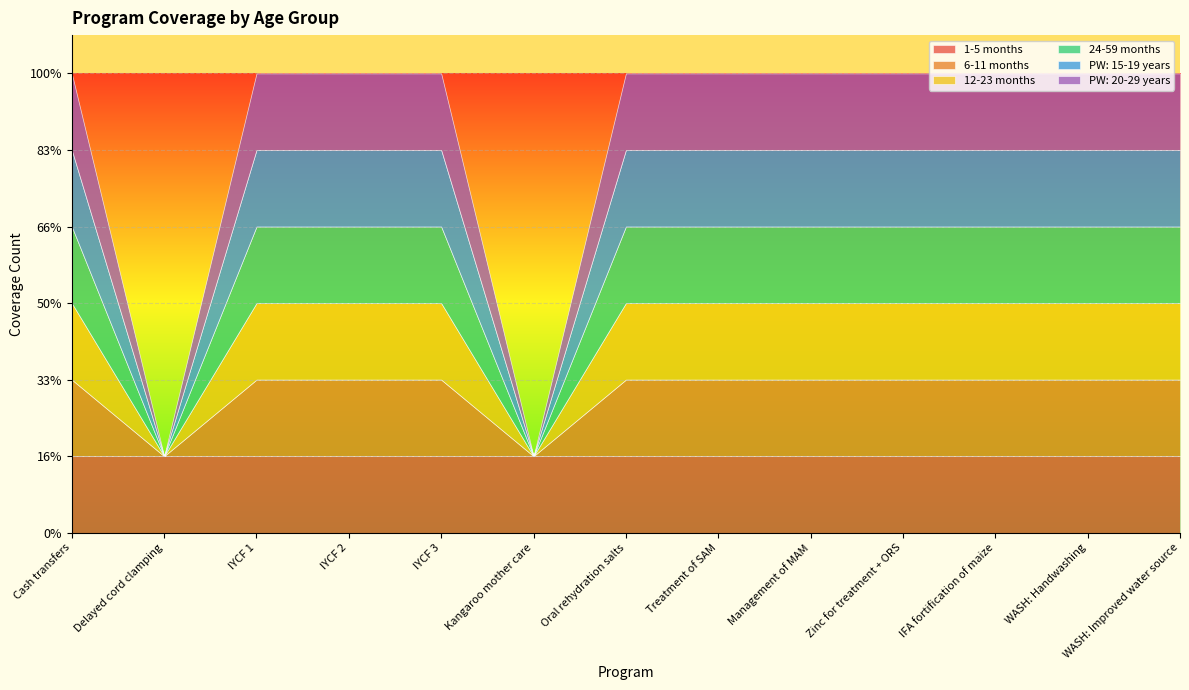

At IFA fortification of maize, list the series in order from largest to smallest.

1-5 months, 6-11 months, 12-23 months, 24-59 months, PW: 15-19 years, PW: 20-29 years